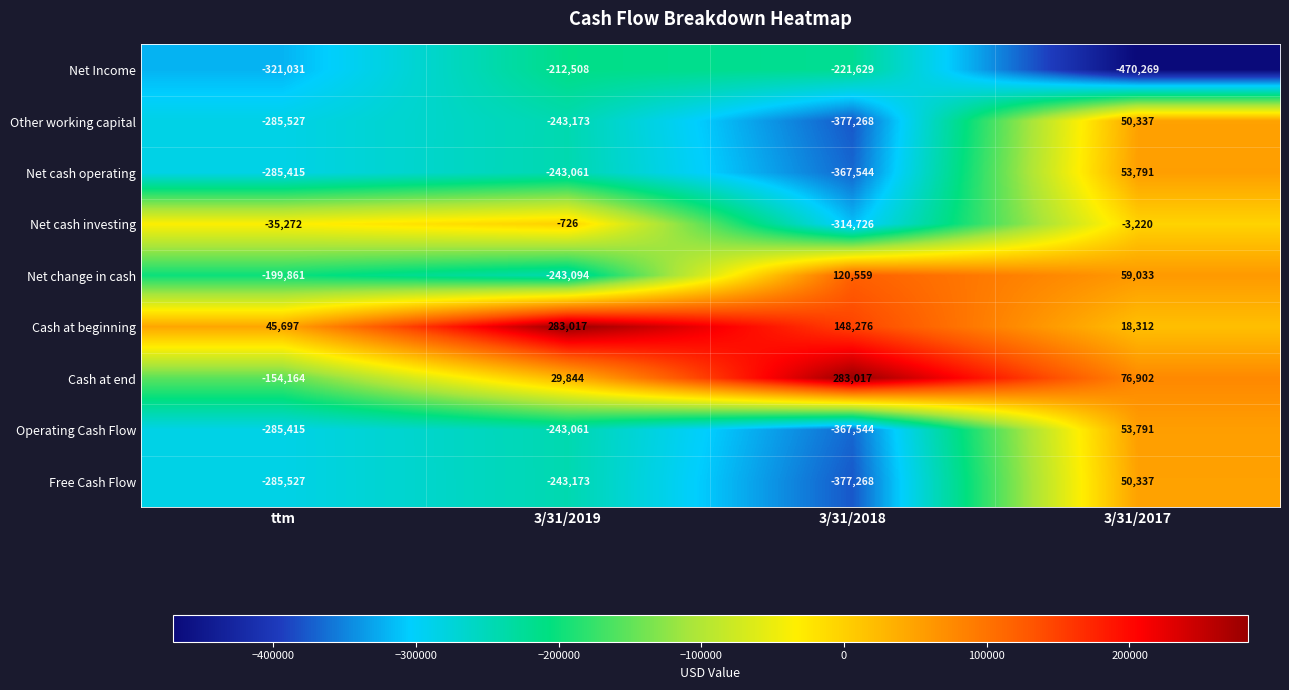

How many series are shown in this chart?

9